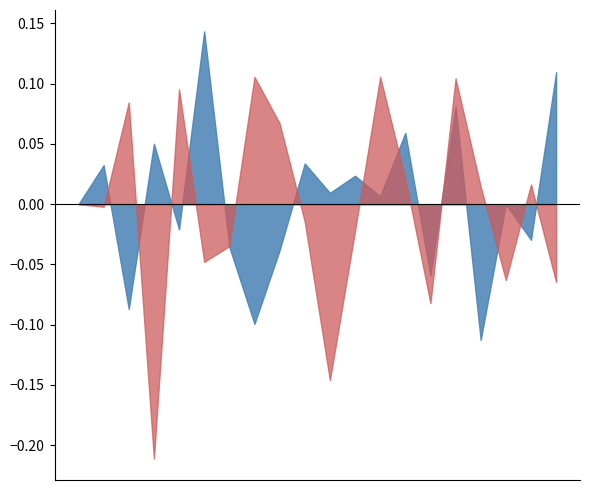

What is the spread (max minus min) of values at 1977-03-31?

0.2